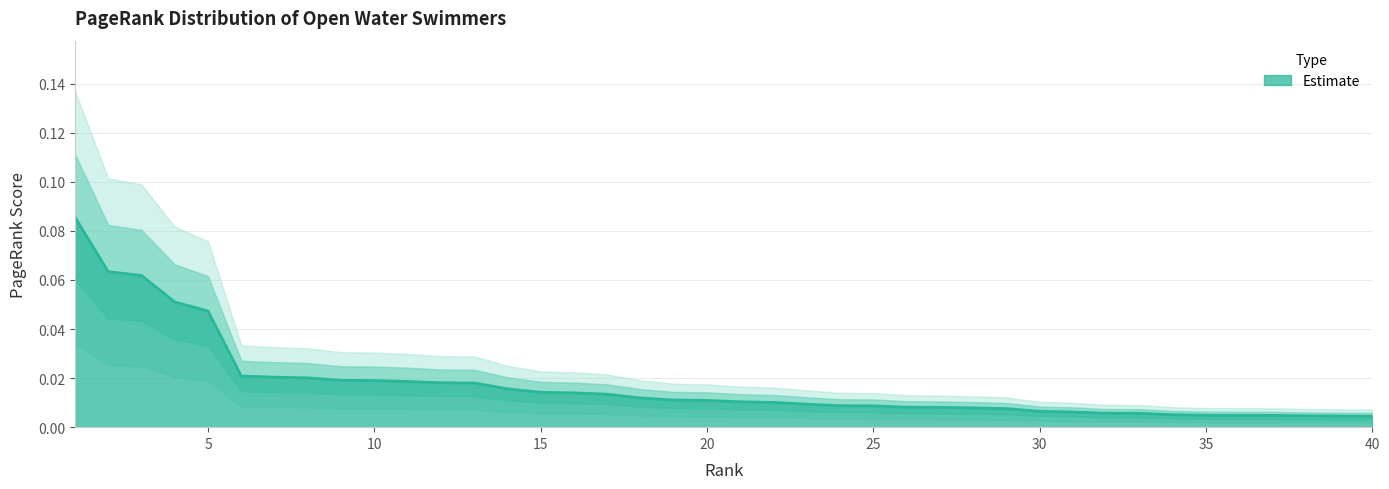

The value at 16 is 0.0. True or false?

True